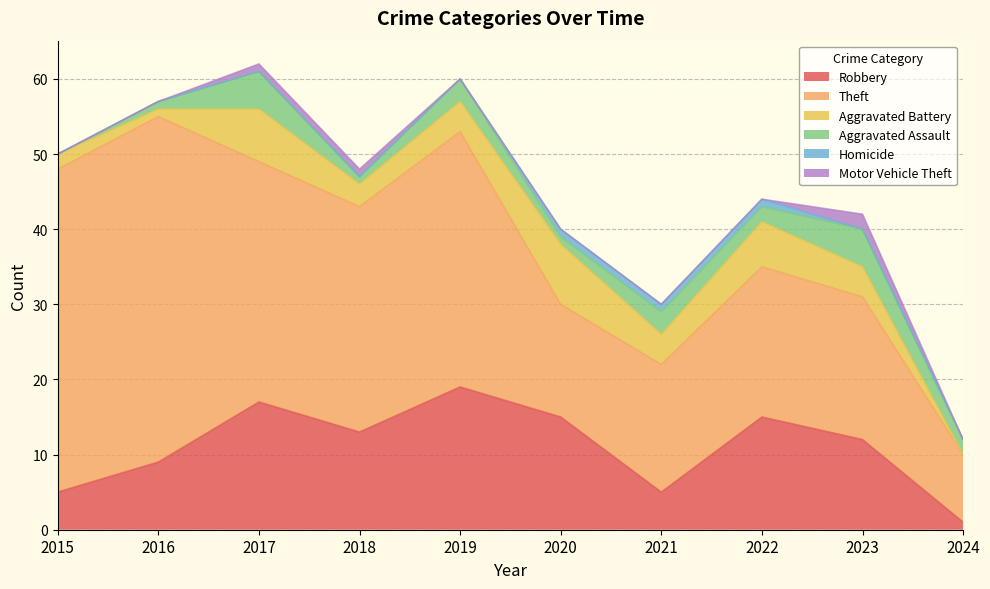

At how many categories does at least one series exceed 26?

5